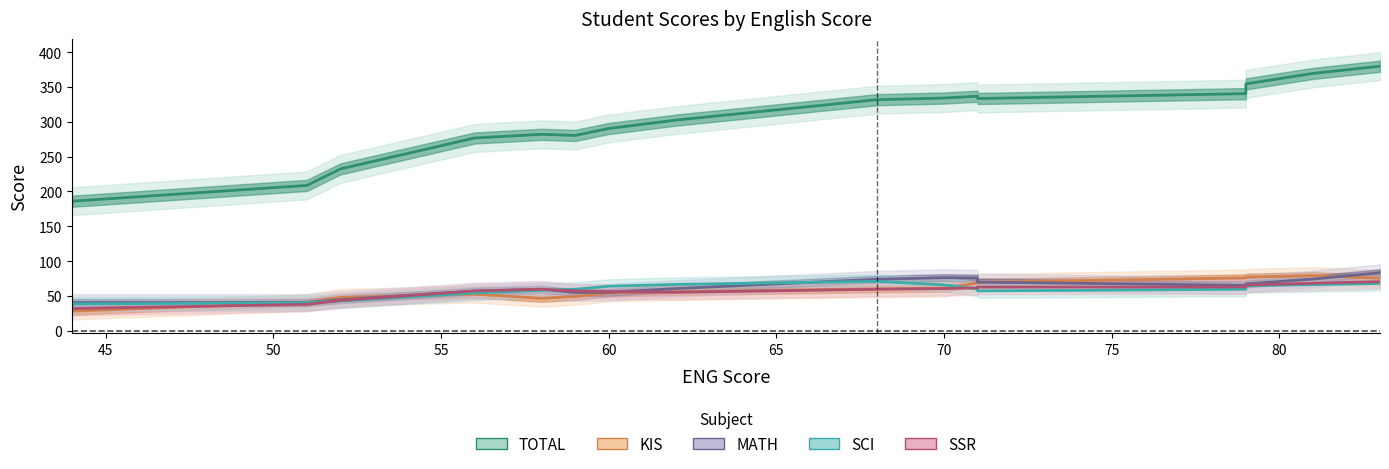

What is the average value of the TOTAL series?

302.4